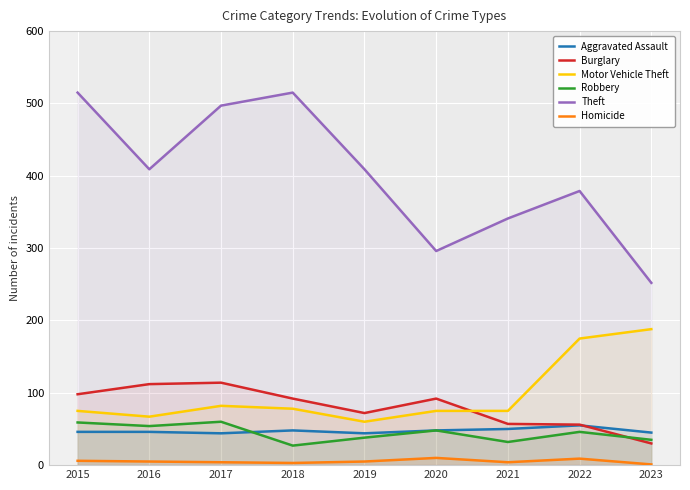

Between 2016 and 2022, which is larger?

2022